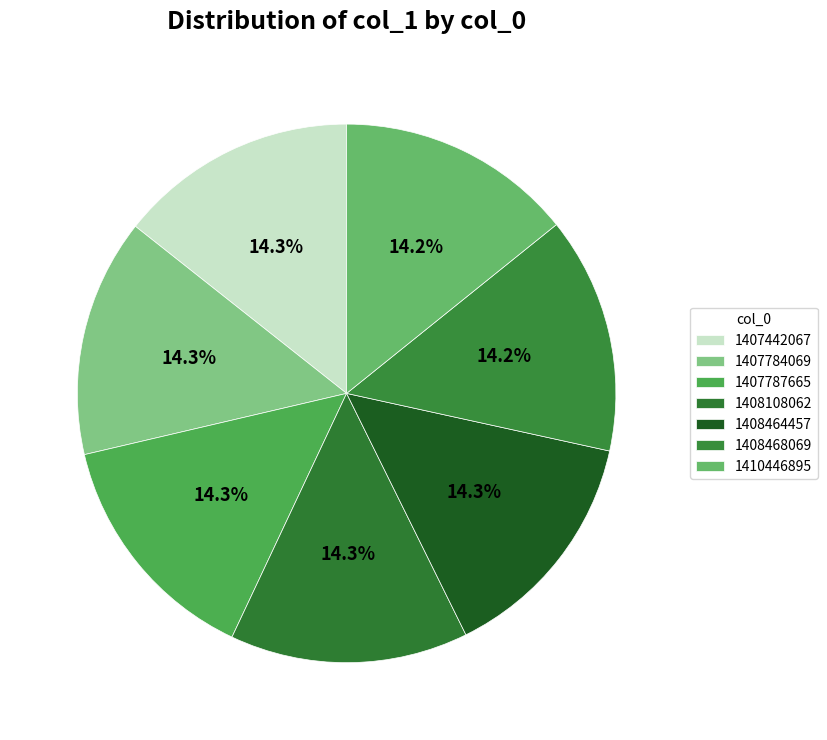

How many slices are in this pie chart?

7